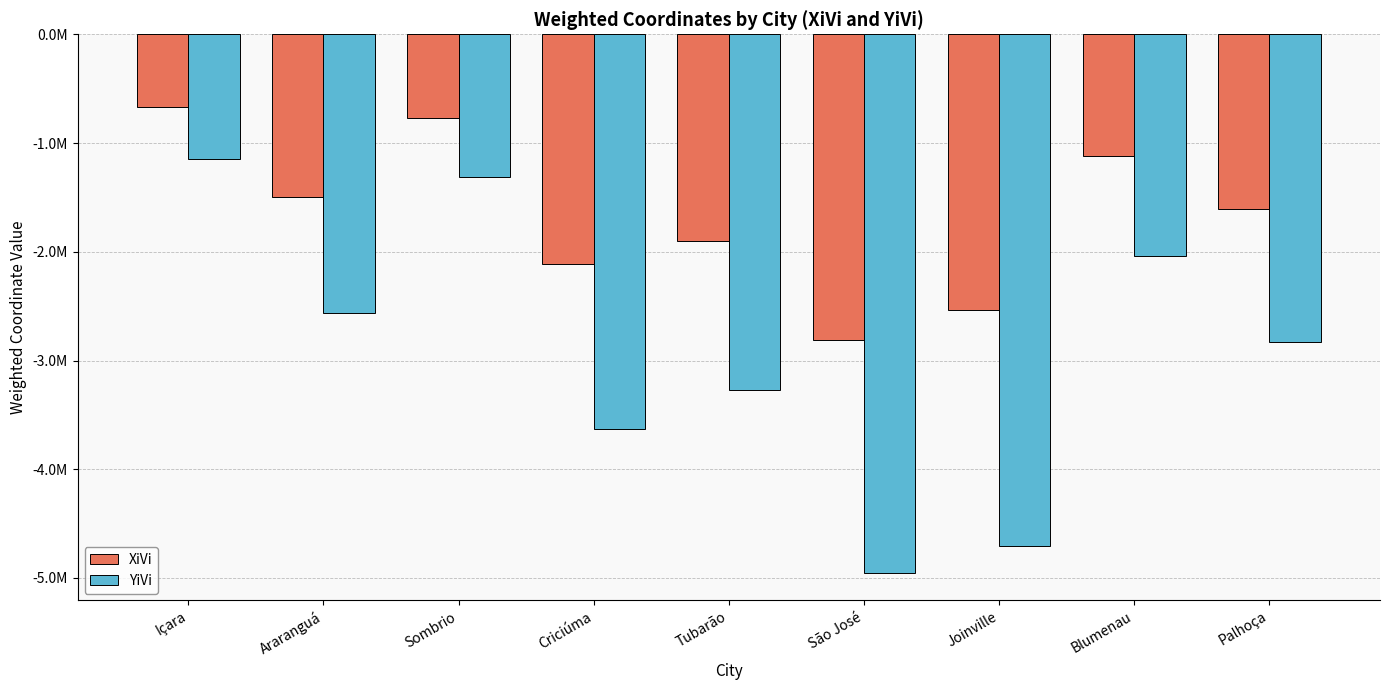

What is the sum of the XiVi values at Içara and Sombrio?

-1436682.5